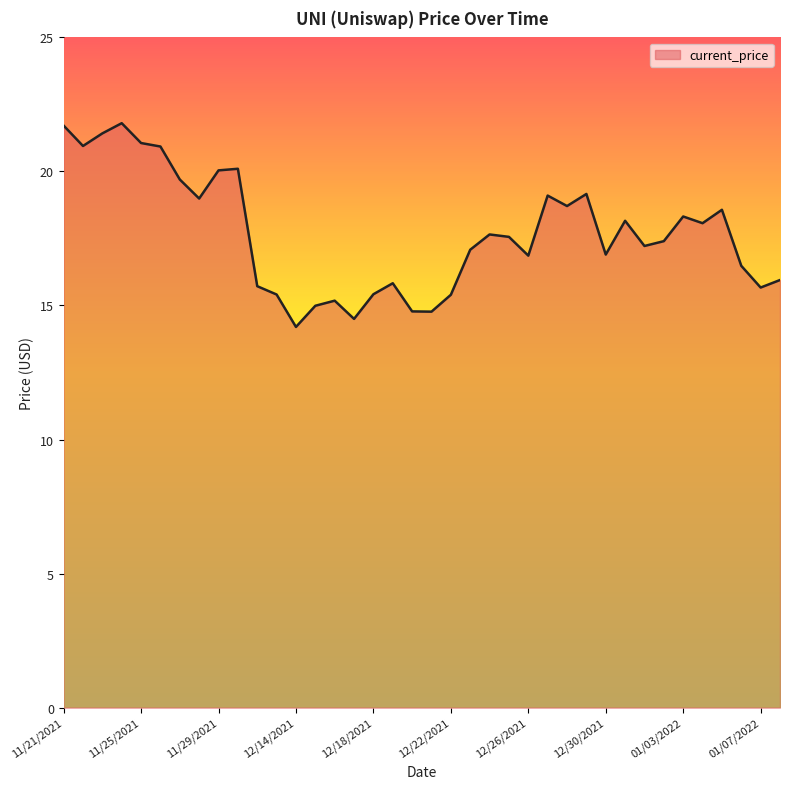

What is the smallest value displayed?

14.2